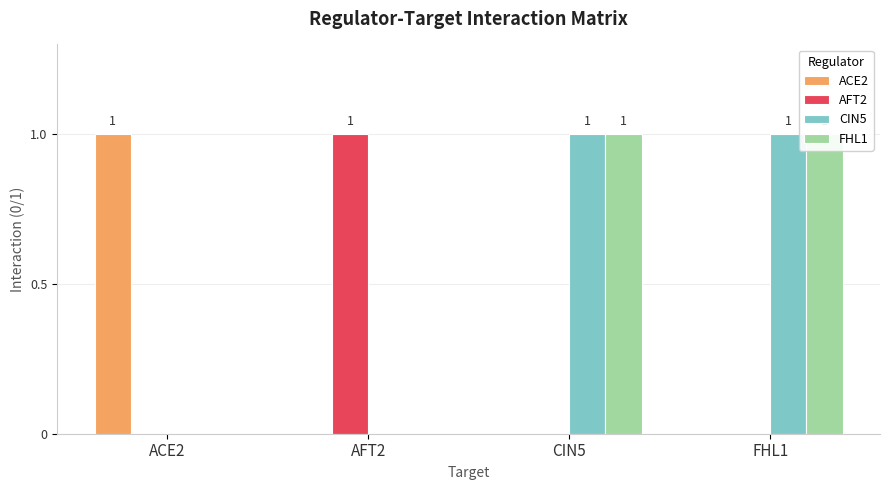

How many values in FHL1 are above zero?

2